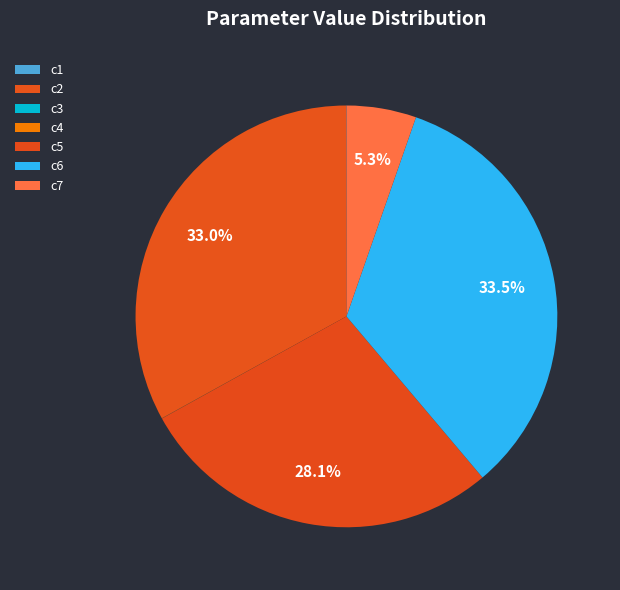

Combined, do c3 and c5 account for over 50%?

No